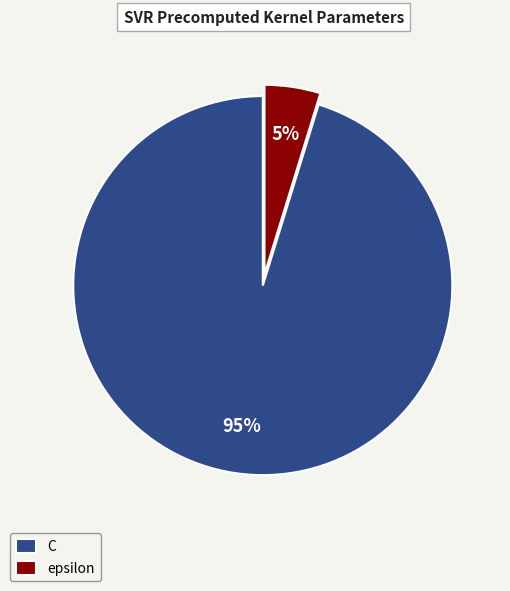

Is it true that epsilon is 5% of the pie?

True